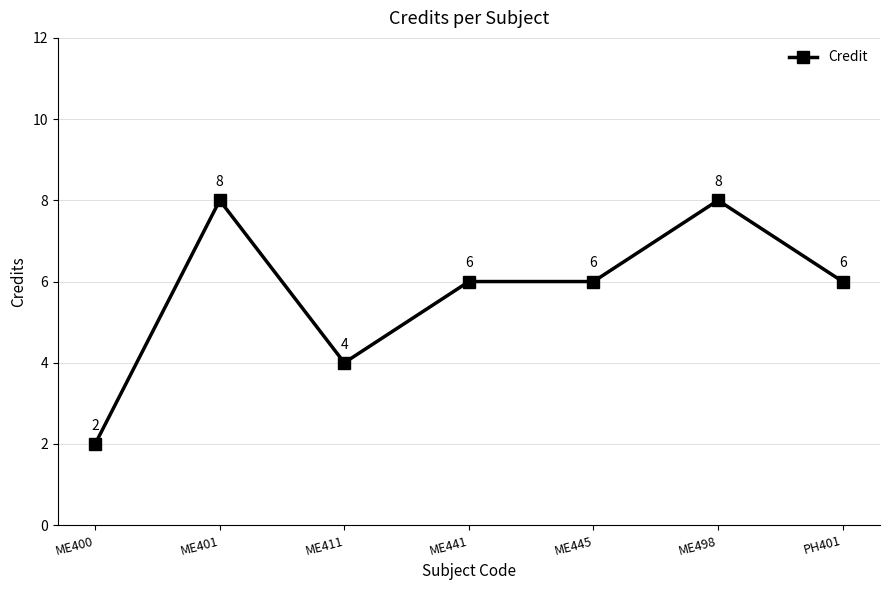

Is it true that the value at PH401 is 6?

True